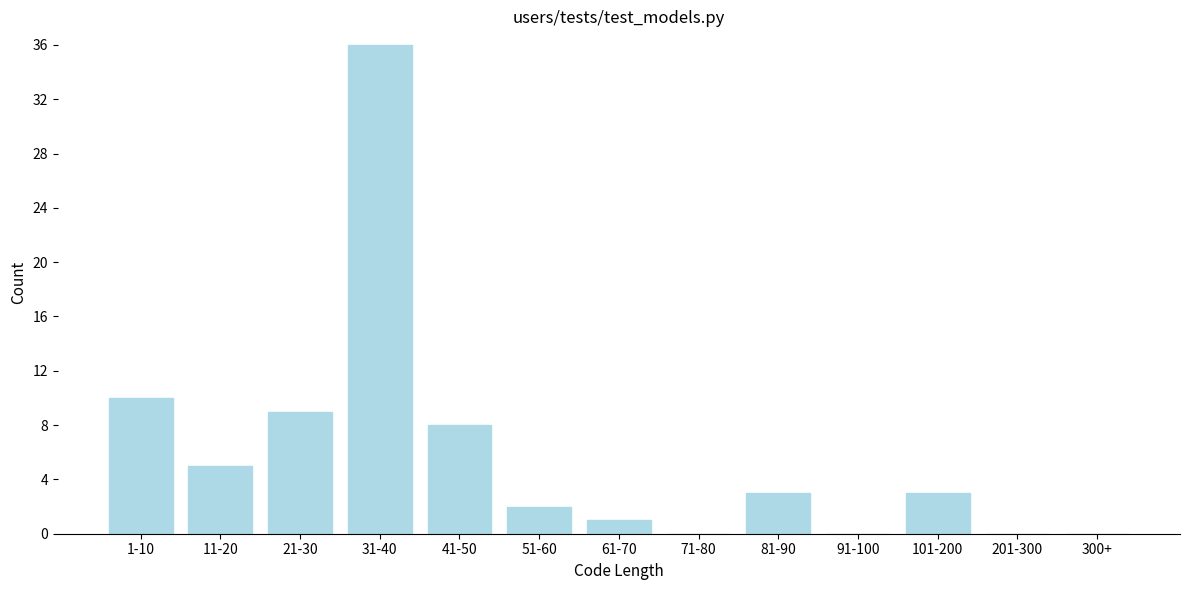

Reading left to right, list all the values displayed in this chart.

1-10=10	11-20=5	21-30=9	31-40=36	41-50=8	51-60=2	61-70=1	71-80=0	81-90=3	91-100=0	101-200=3	201-300=0	300+=0